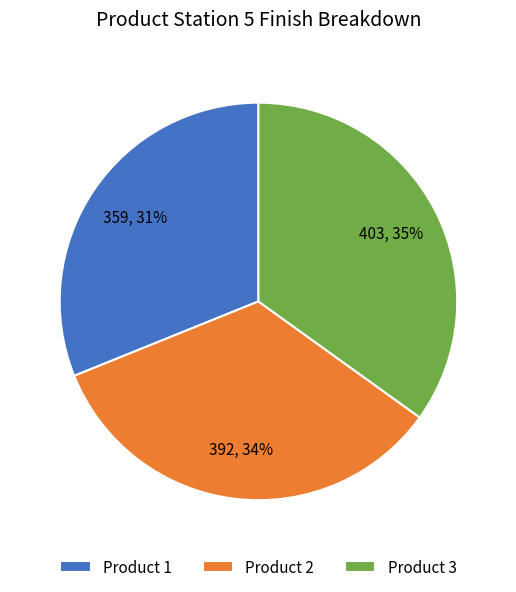

How many segments does this pie chart have?

3